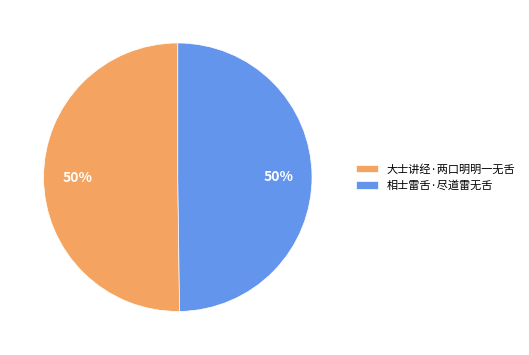

To the nearest percent, what is the average slice percentage?

50%